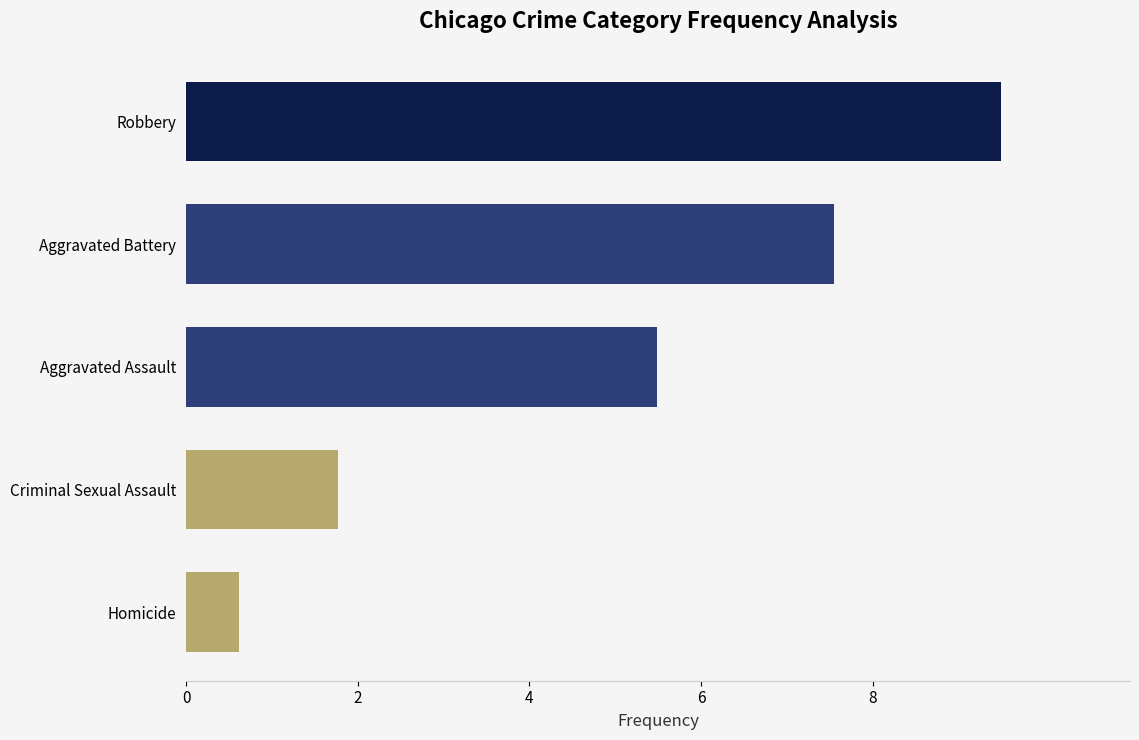

Reading bottom to top, what are all the values shown in this chart?

0.6	1.8	5.5	7.5	9.5